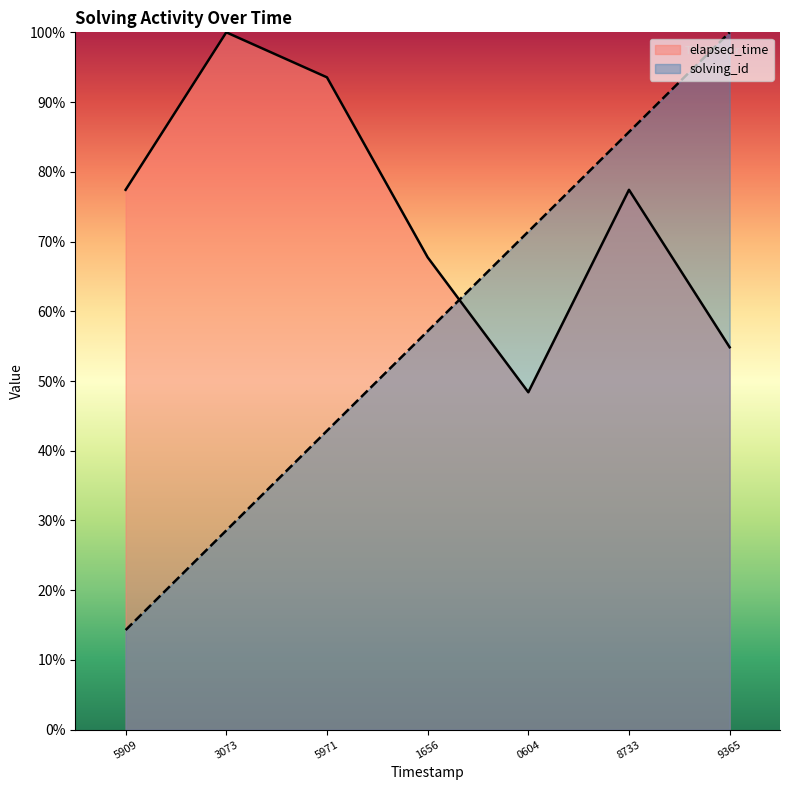

At which category is the sum across all series the highest?

8733